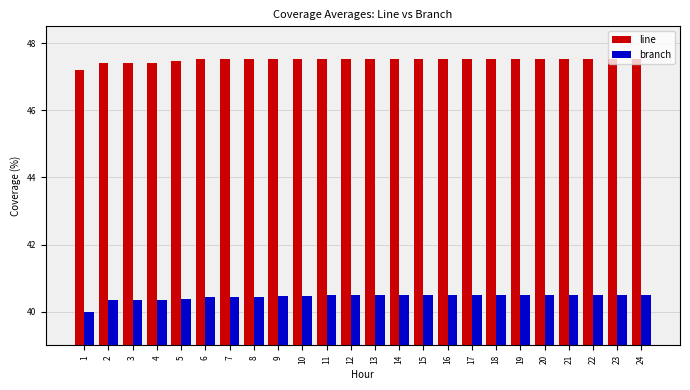

Rank the series by their average value, from lowest to highest.

branch, line